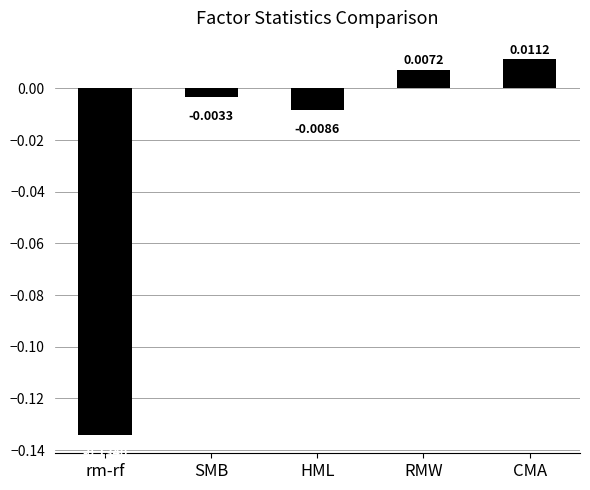

What is the label of the 3rd bar from the left?

HML